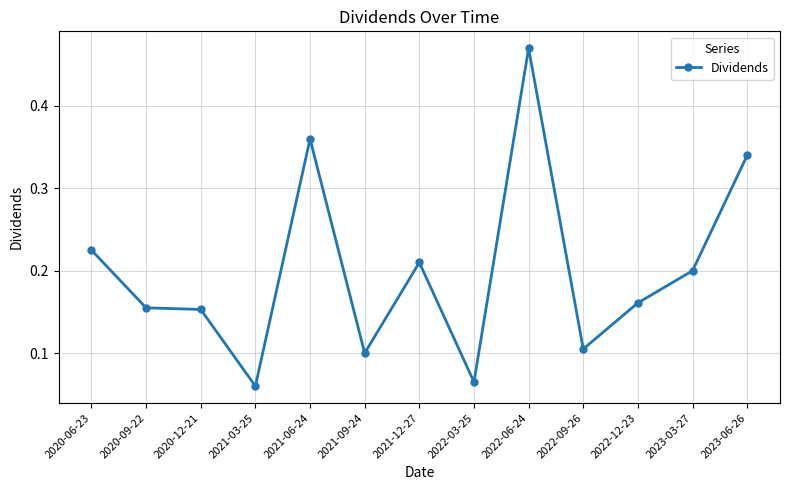

True or false: there are more than 1 points higher than both neighbors.

True